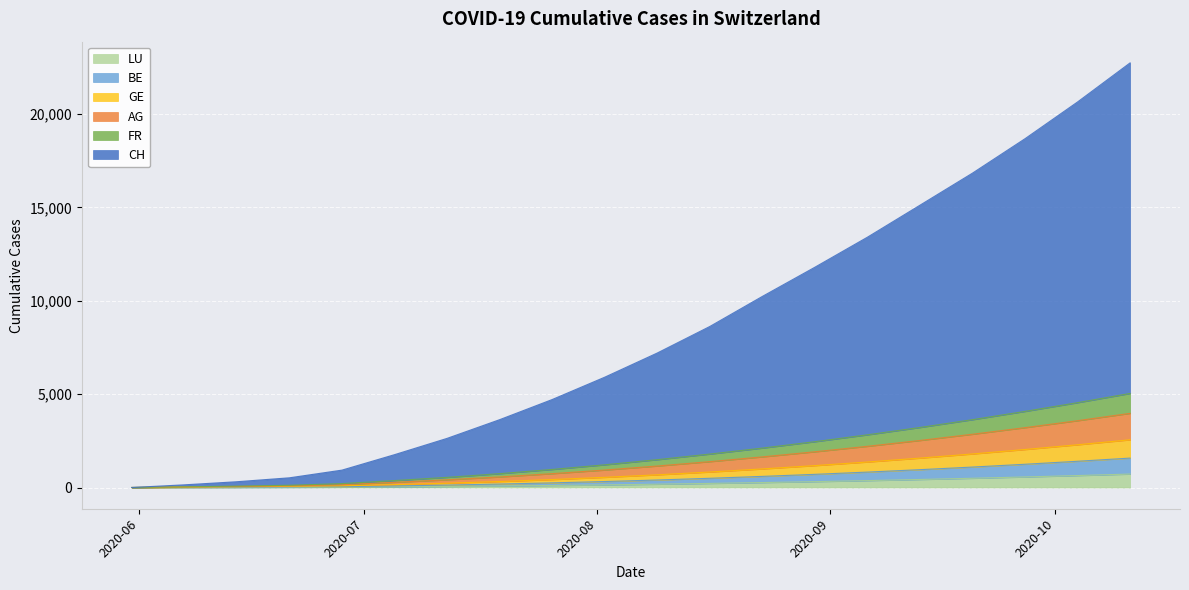

List the labels in order of BE value, smallest first.

2020-05-31, 2020-06-07, 2020-06-14, 2020-06-21, 2020-06-28, 2020-07-05, 2020-07-12, 2020-07-19, 2020-07-26, 2020-08-02, 2020-08-09, 2020-08-16, 2020-08-23, 2020-08-30, 2020-09-06, 2020-09-13, 2020-09-20, 2020-09-27, 2020-10-04, 2020-10-11